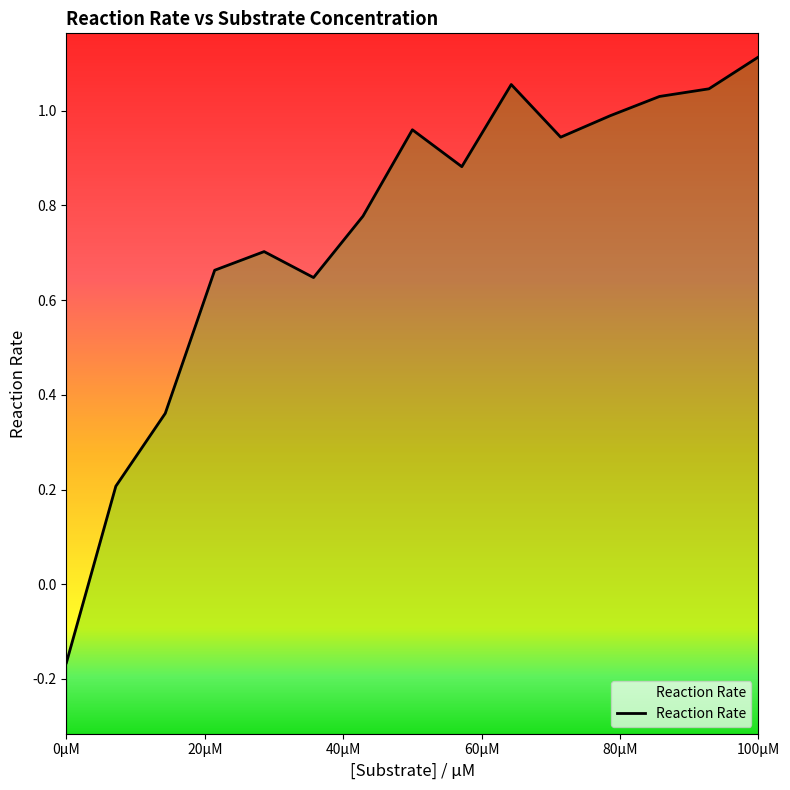

What is the maximum value shown in the chart?

1.1